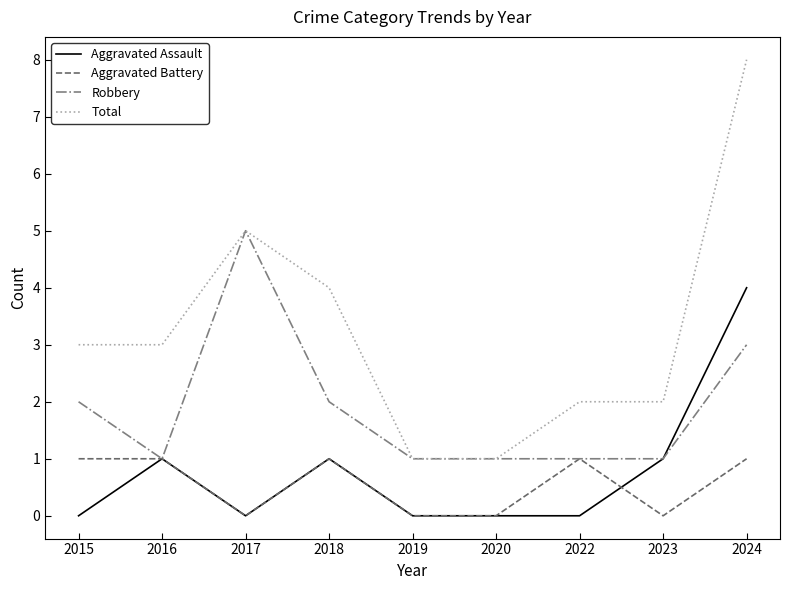

At which label is Robbery closest to 3?

2024